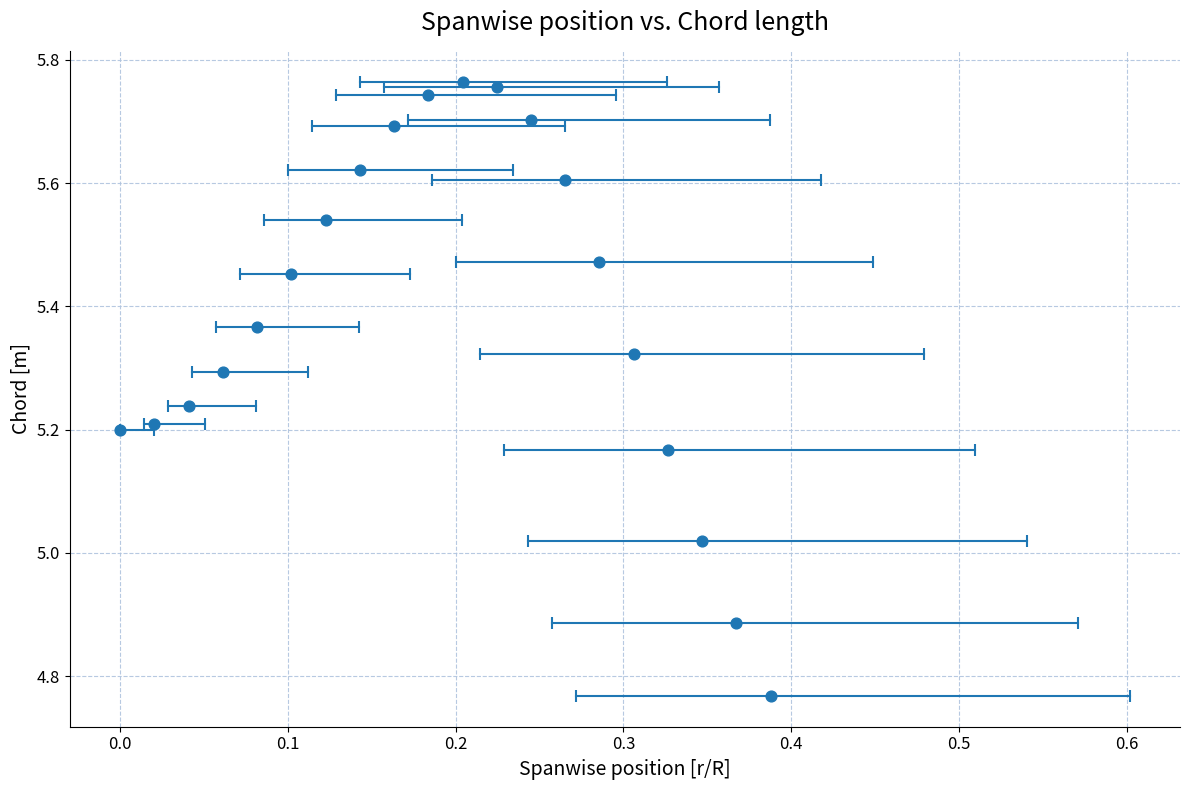

What is the range of X values (max minus min)?

0.4